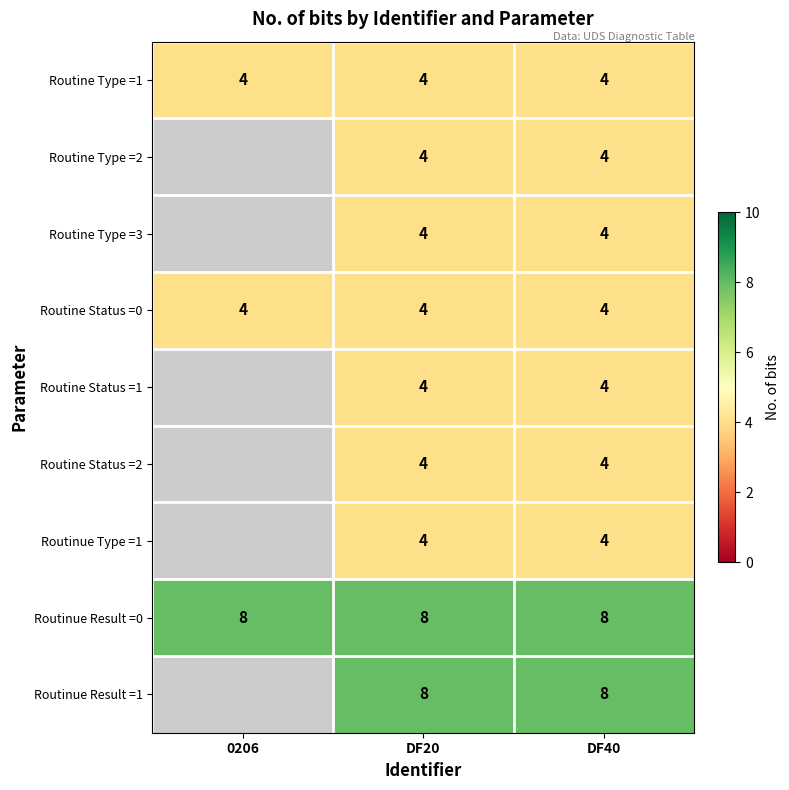

What is the sum of all Routine Status =0 values?

12